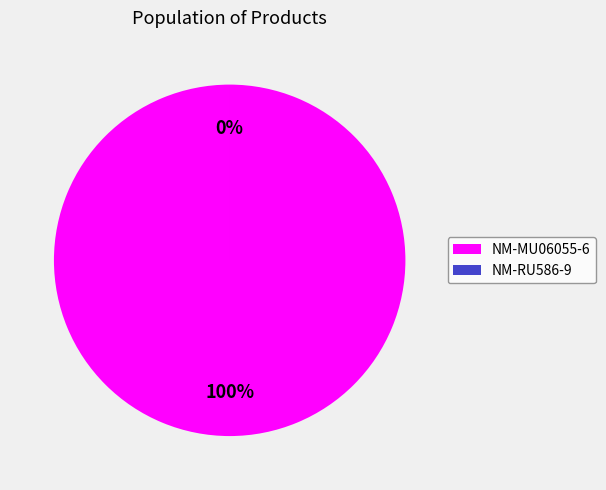

To the nearest percent, what is the difference between the NM-MU06055-6 and NM-RU586-9 slice percentages?

100%